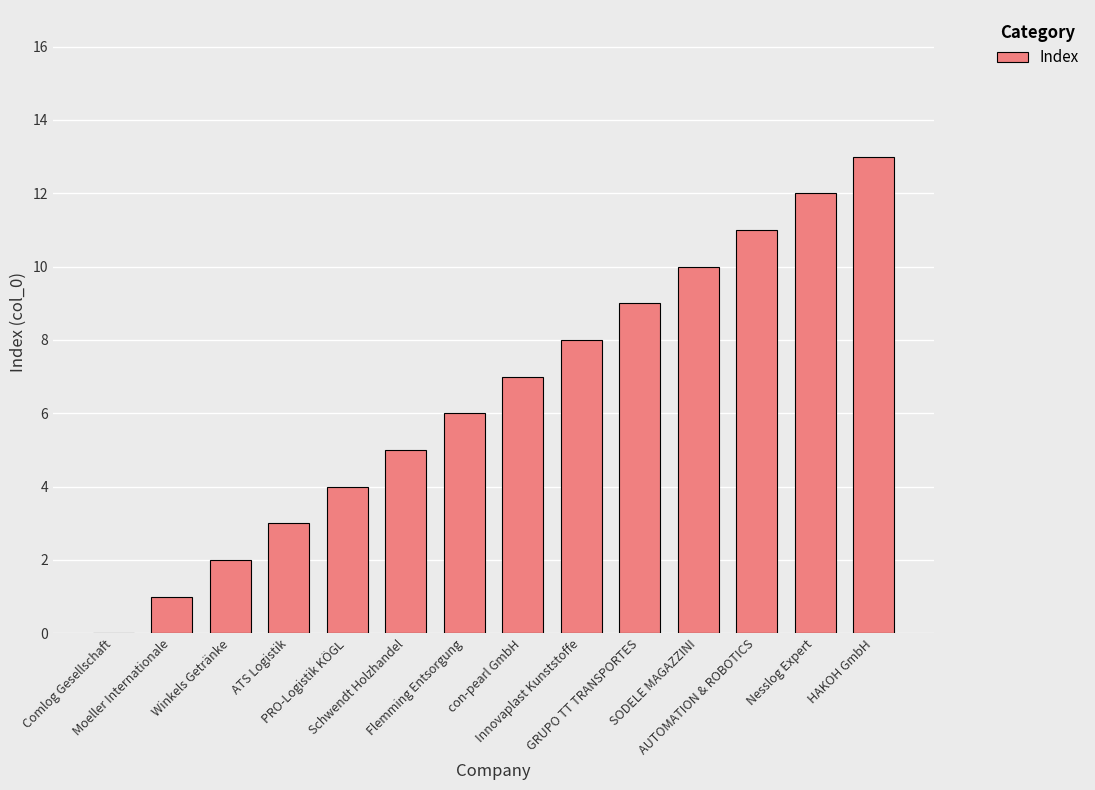

What is the approximate value at Nesslog Expert, to the nearest 5?

10